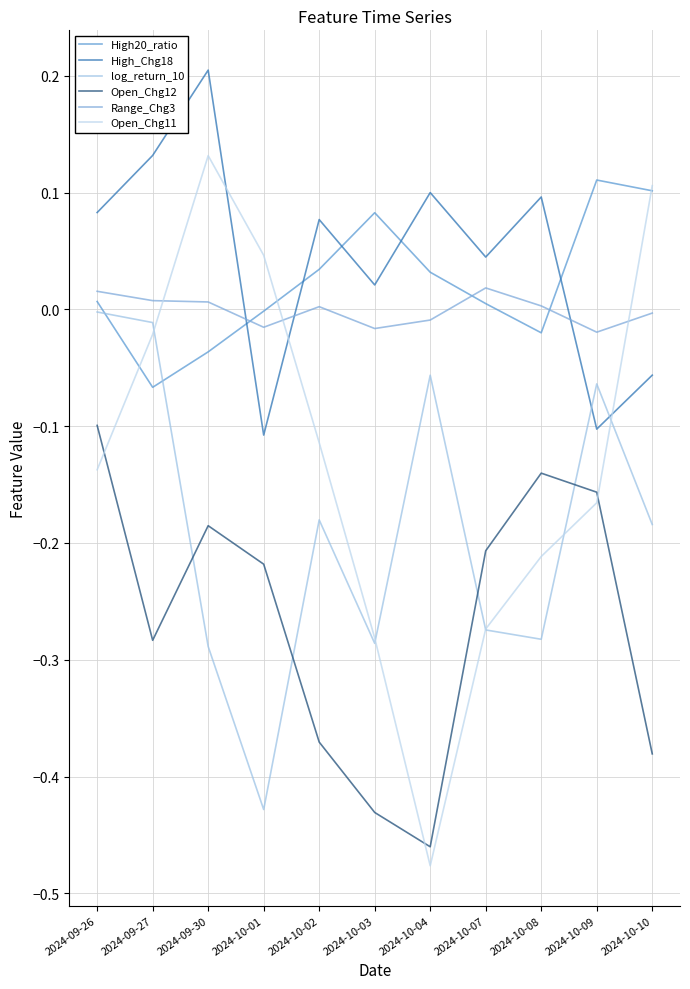

Is it true that Open_Chg11 equals -0.1 at 2024-10-04?

False